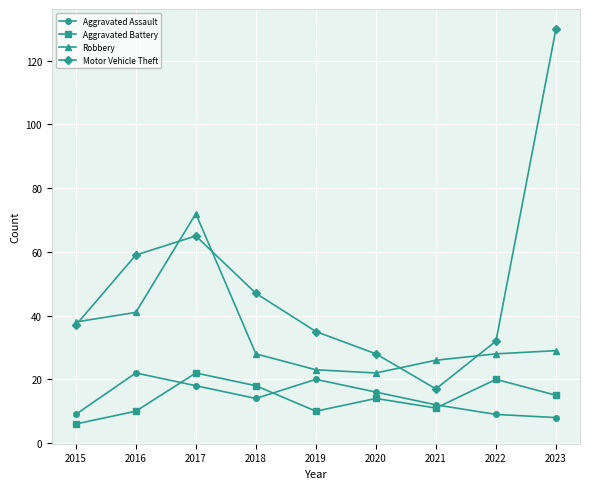

How many distinct data groups are displayed?

4